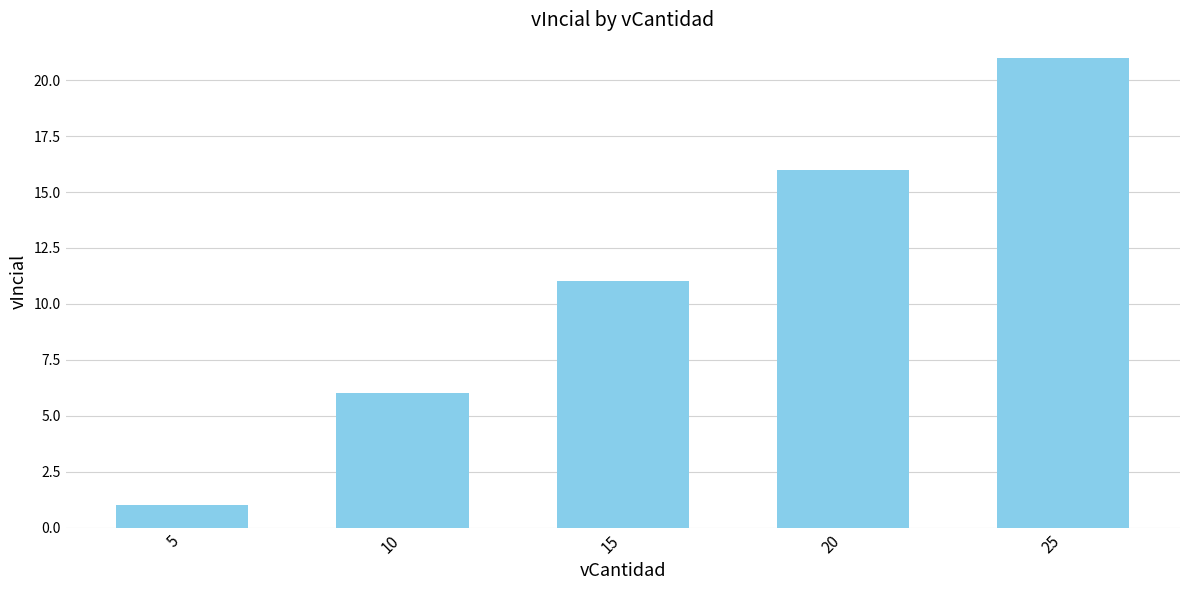

The chart shows a value of 11 at 15. True or false?

True